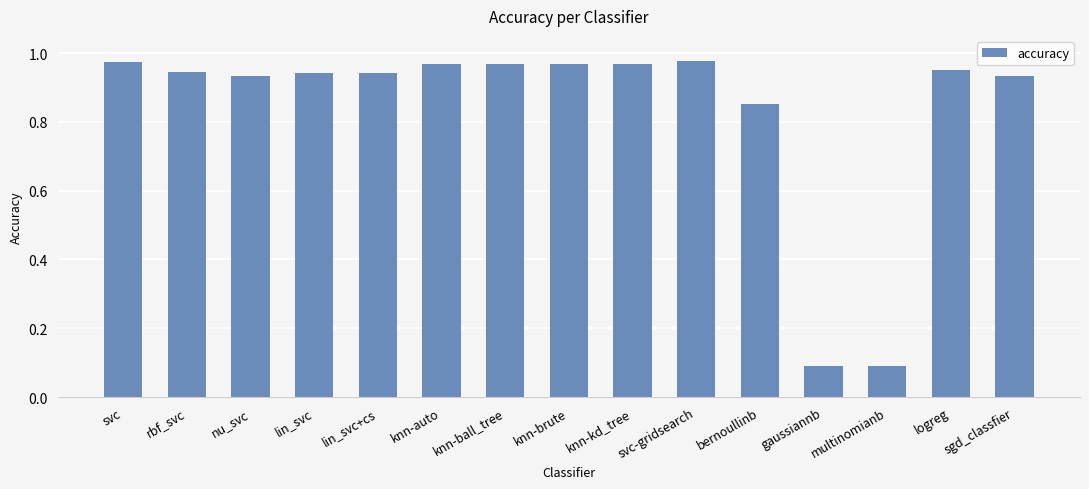

What is the change in value from nu_svc to multinomianb?

-0.8